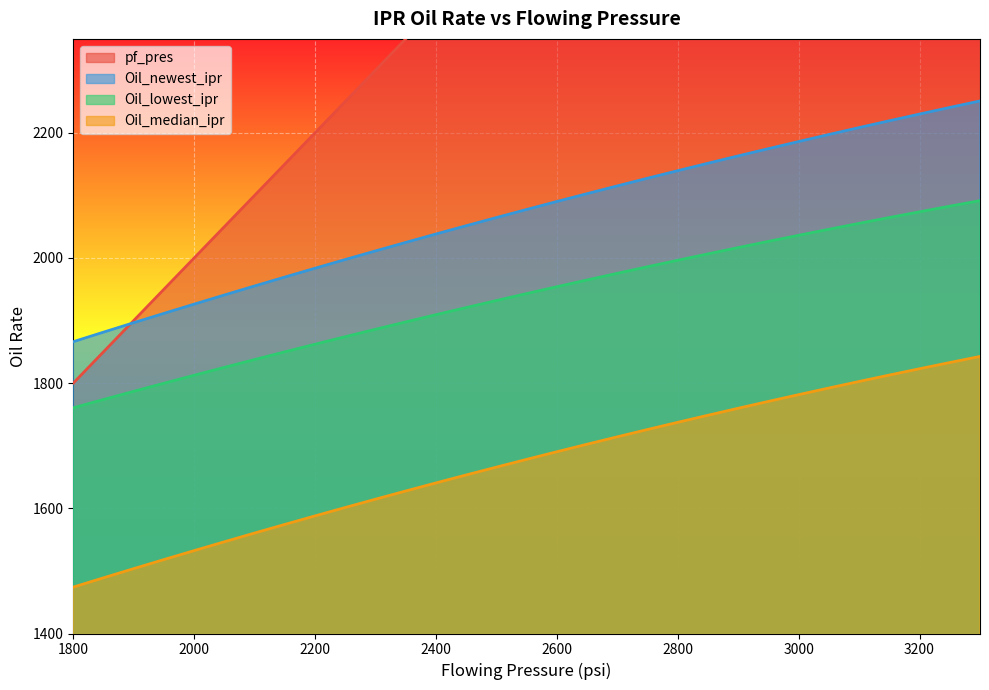

True or false: Oil_lowest_ipr and Oil_newest_ipr cross at least once.

False